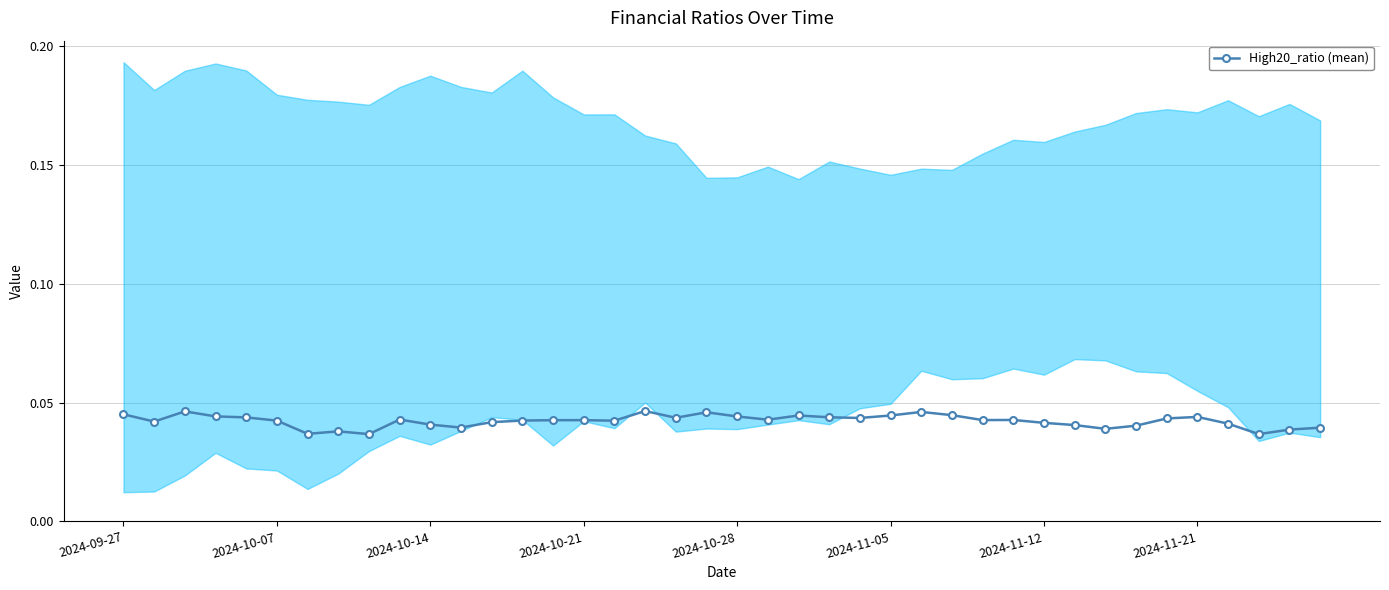

How many lines are shown in the chart?

1